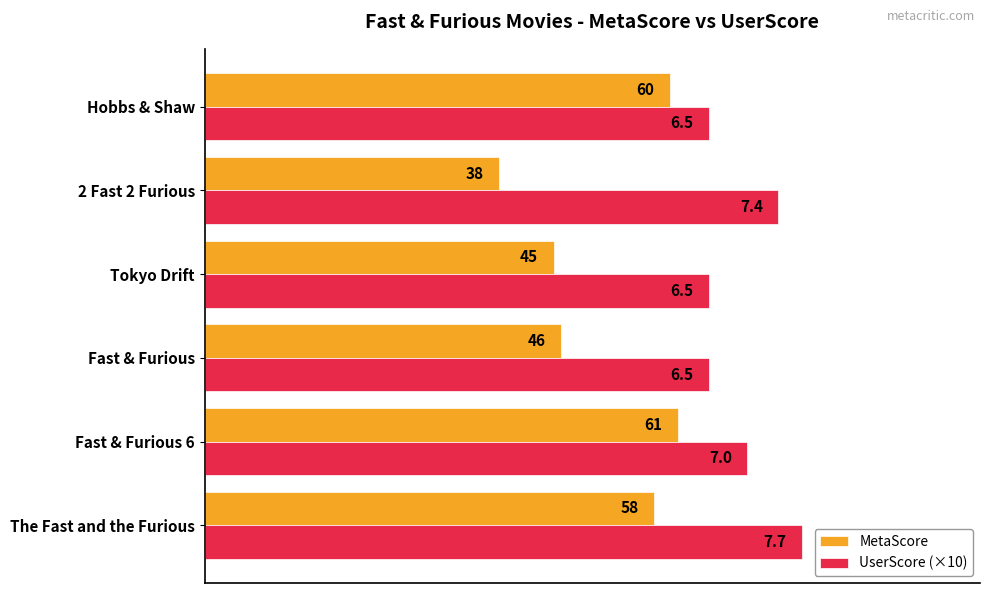

Which label corresponds to the smallest value in the chart?

2 Fast 2 Furious